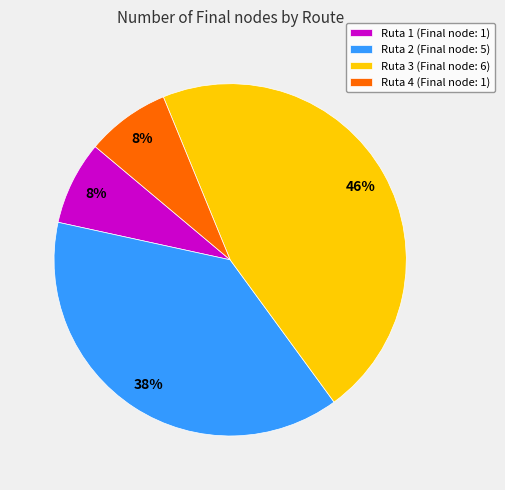

Does Ruta 4 account for over 50% of the chart?

No